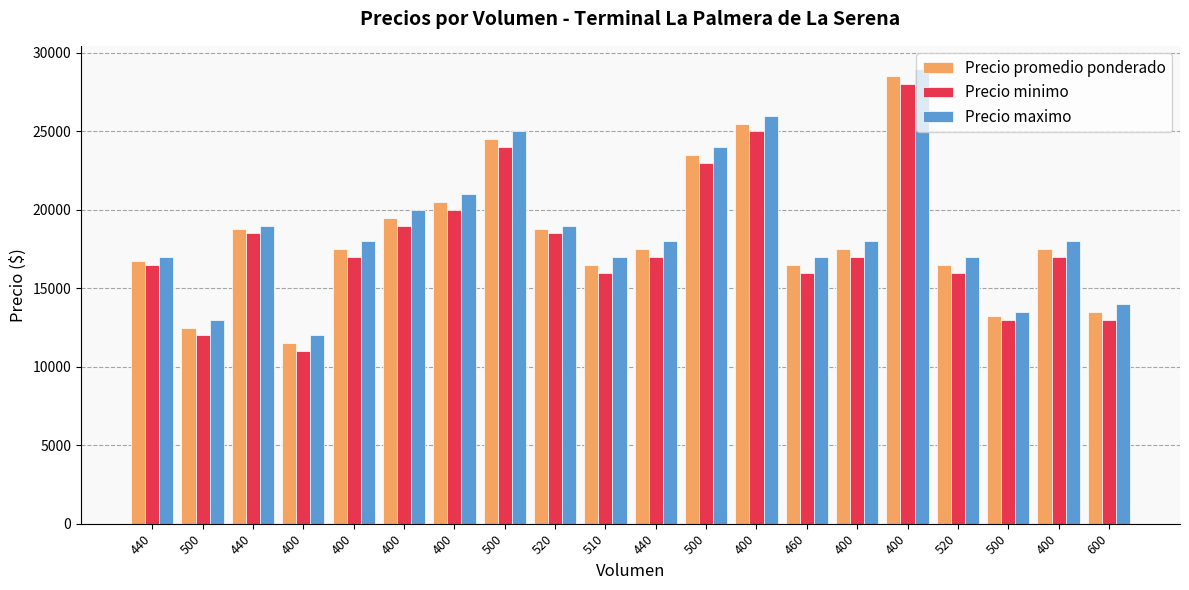

The Precio promedio ponderado series shows 25500 at 400. True or false?

True